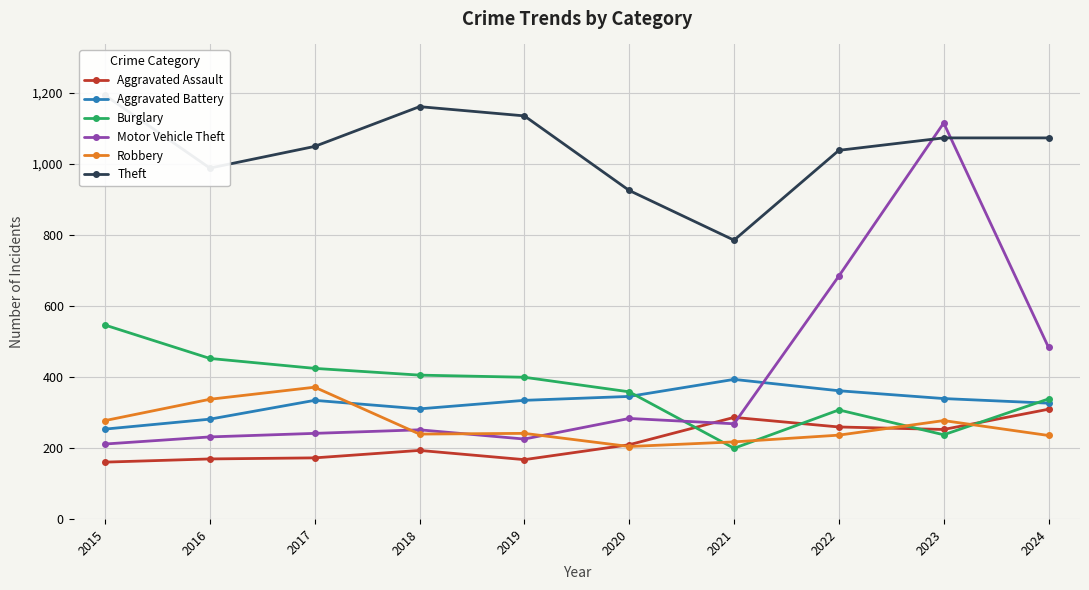

True or false: Motor Vehicle Theft has a value of 117 at 2024.

False